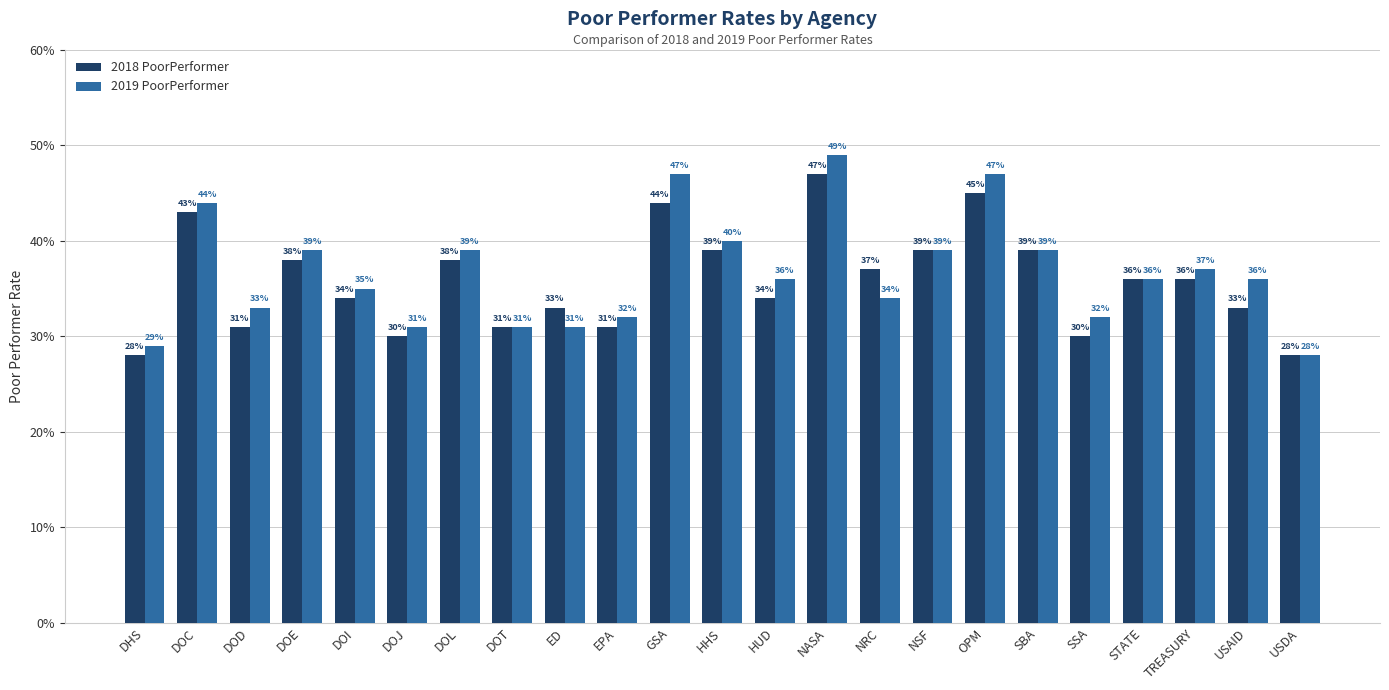

Rank the series by their maximum value, from lowest to highest.

2018 PoorPerformer, 2019 PoorPerformer